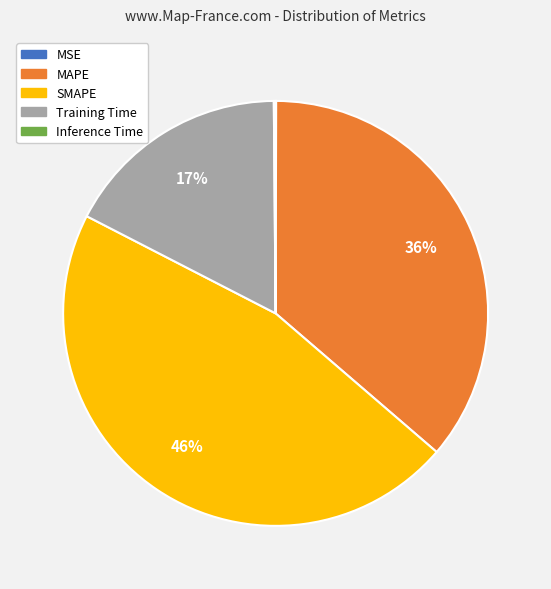

To the nearest percent, what is the average slice percentage?

20%